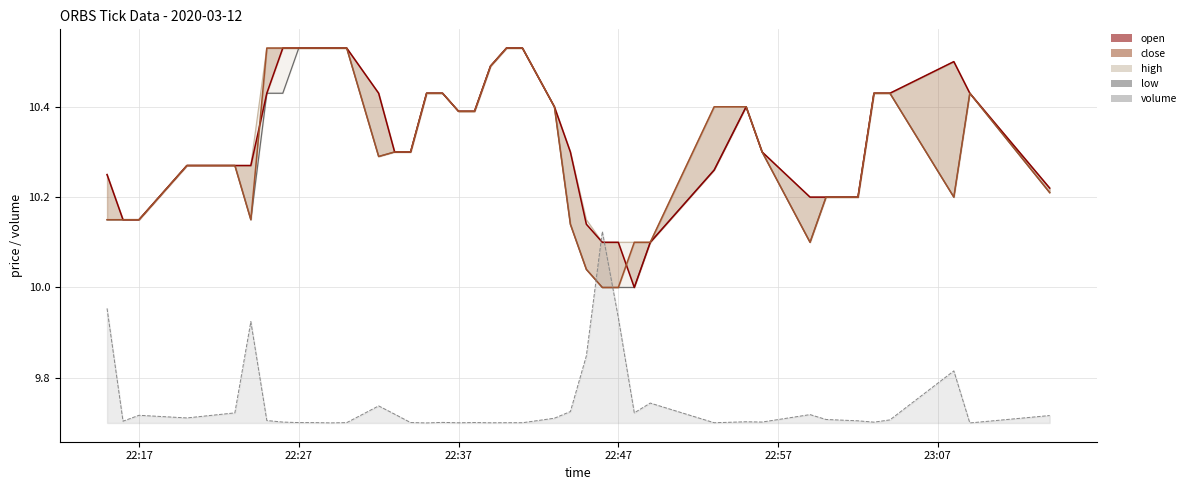

What is the sum of the close values at 2020-03-12 22:56:00 and 2020-03-12 22:32:00?

20.6